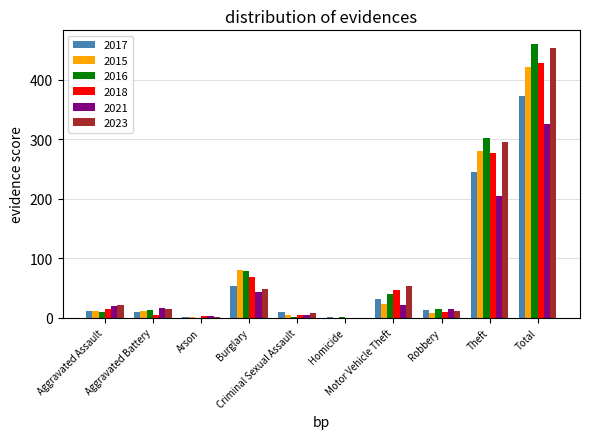

What is the difference between the 2015 values at Homicide and Theft?

281